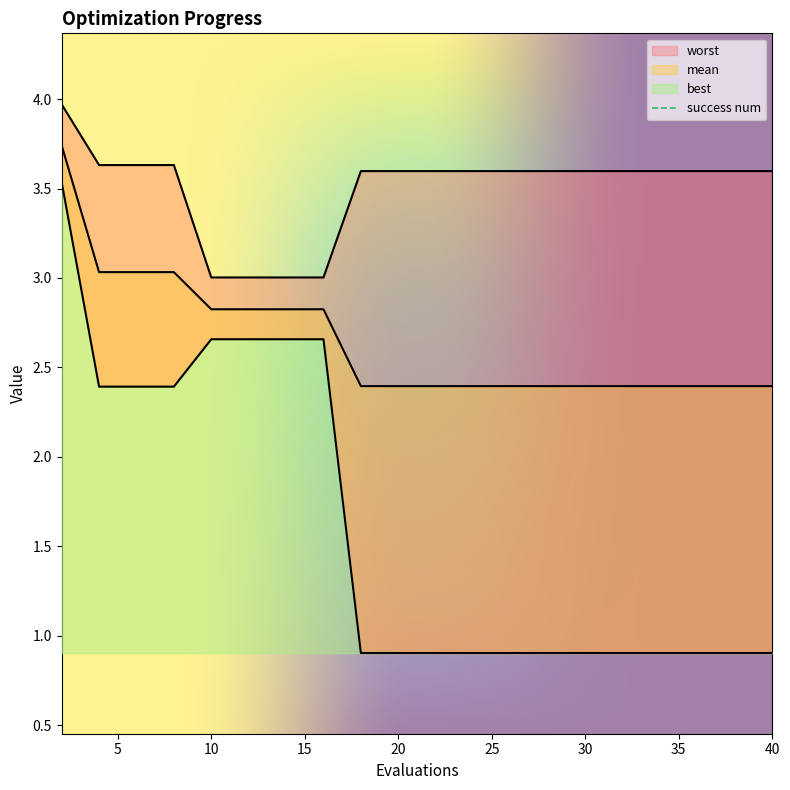

The value of mean at 2 is 3.7. True or false?

True